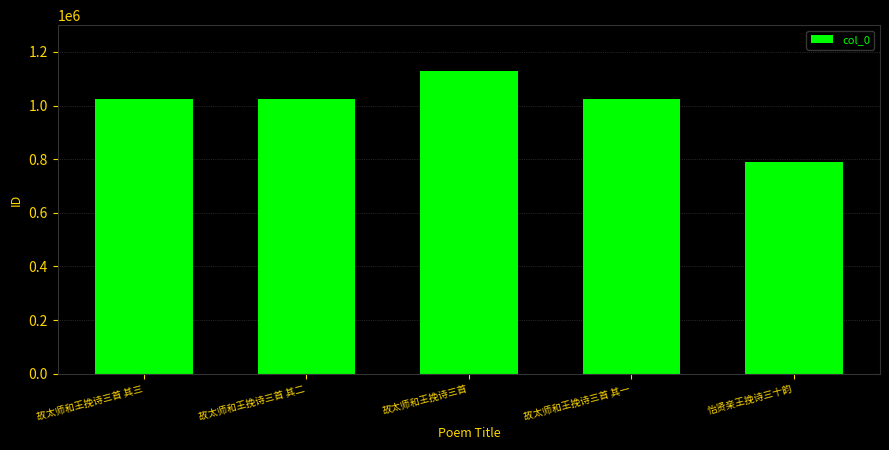

True or false: the data shows 788371 at 怡贤亲王挽诗三十韵.

True